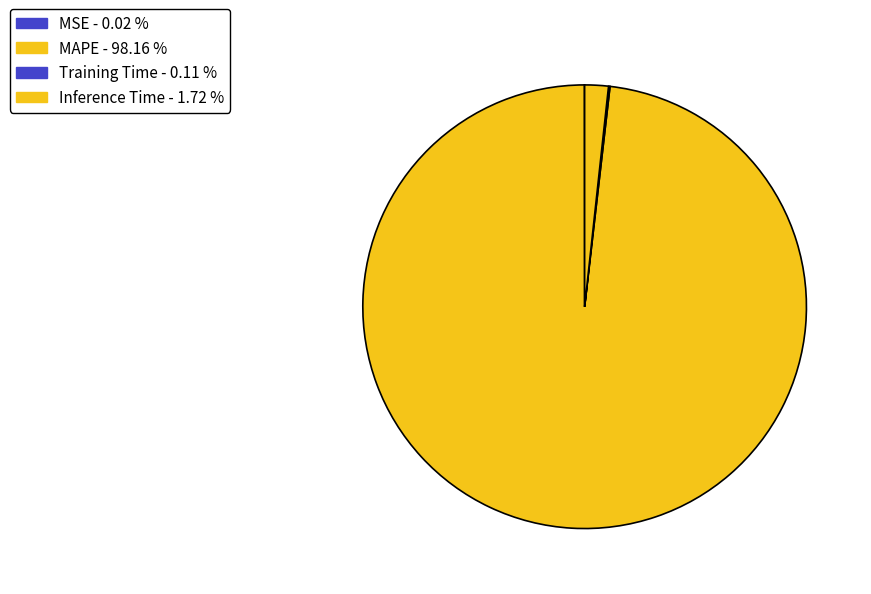

How many segments does this pie chart have?

4